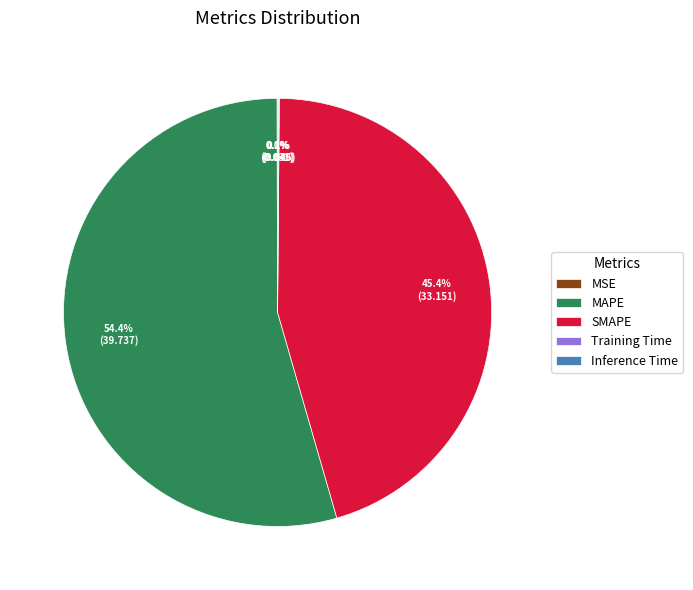

What is the largest slice in the pie chart?

MAPE